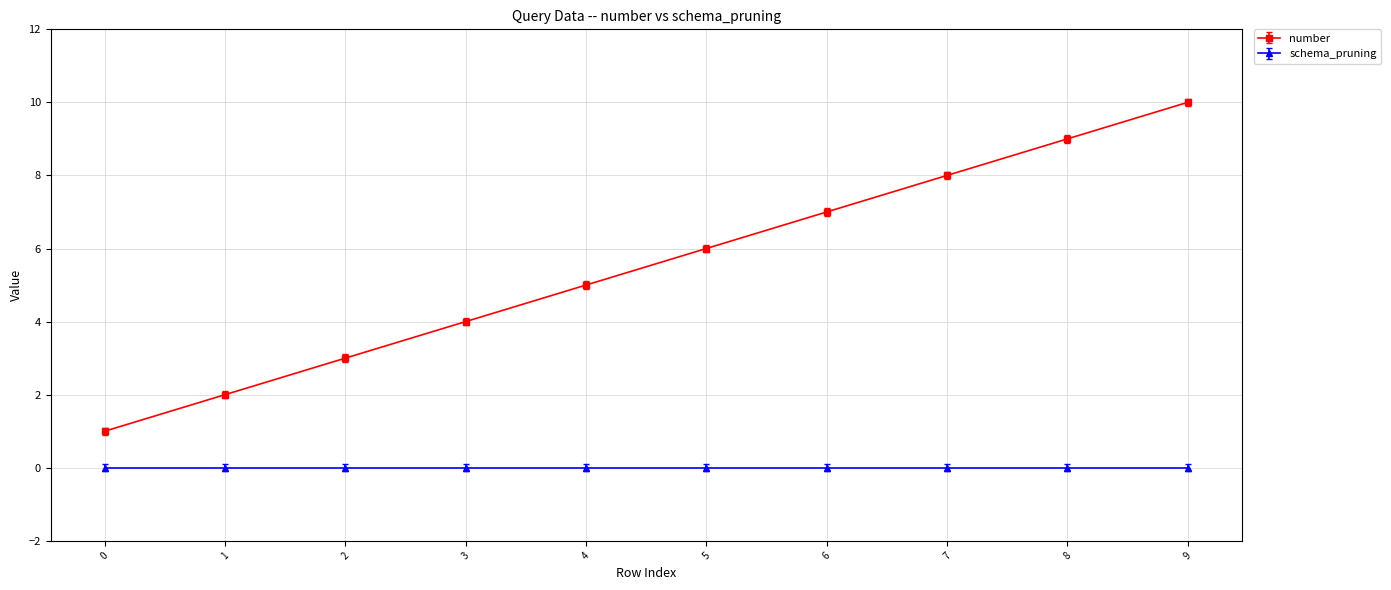

At 1, list the series in order from largest to smallest.

number, schema_pruning